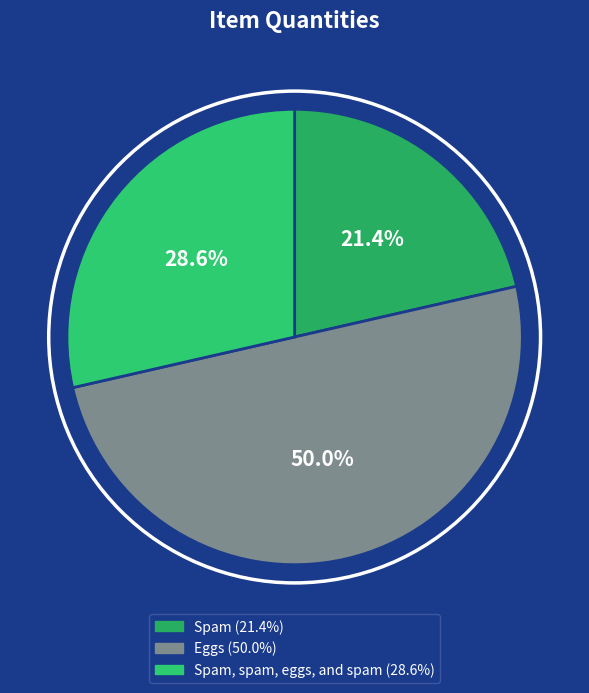

To the nearest percent, what is the difference between the largest and smallest slice percentages?

29%